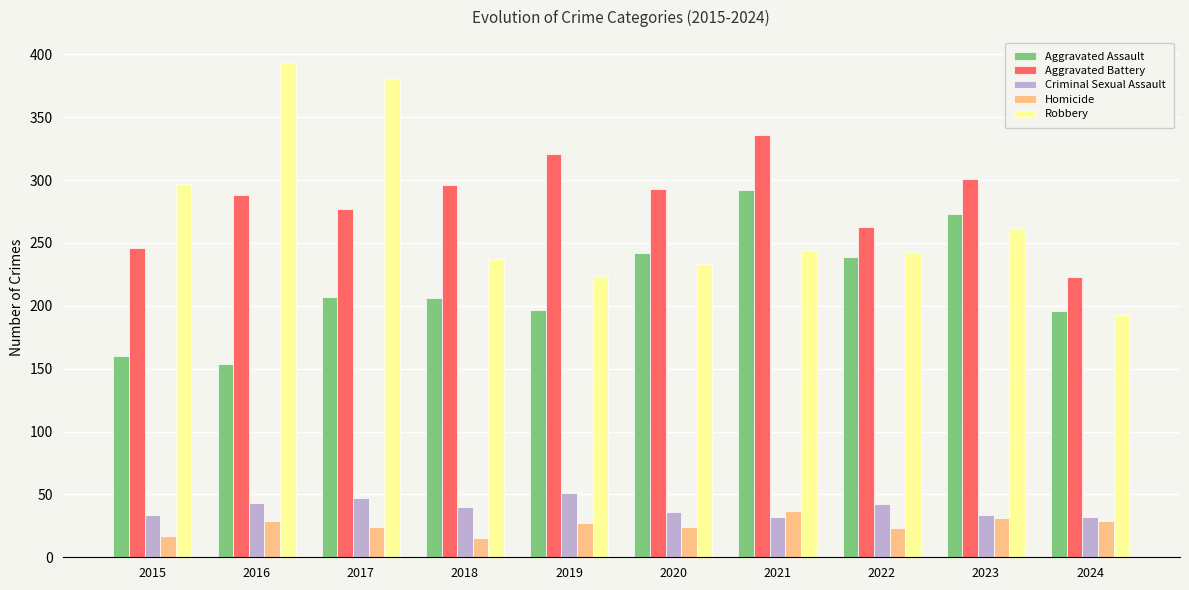

How many bars are there in each group?

5